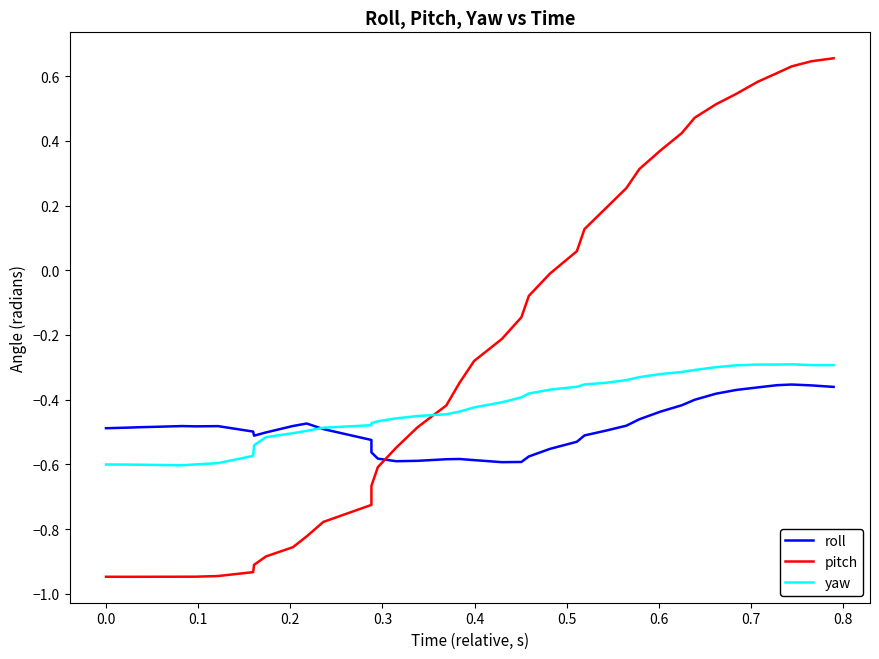

How many intersections are there between roll and pitch?

1